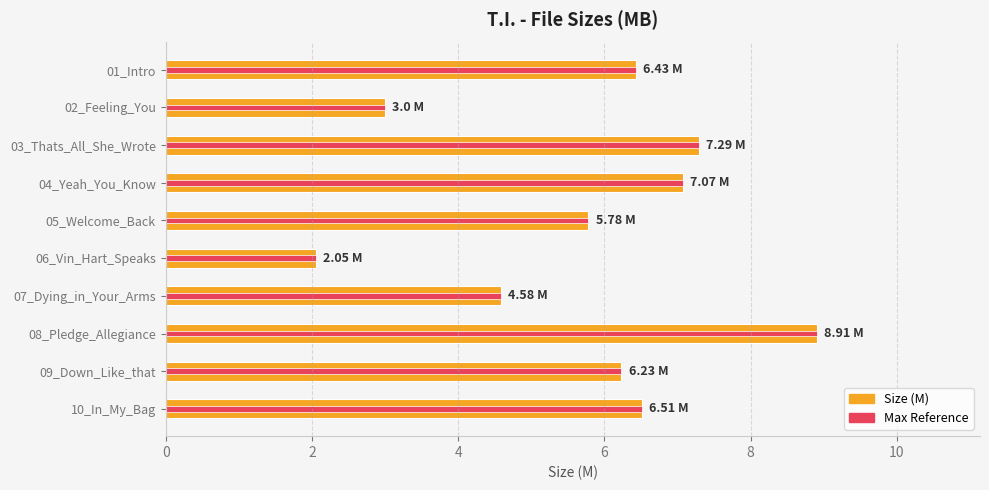

Is the value of Size (M) at 02_Feeling_You greater than the value of Max Reference at 09_Down_Like_that?

No